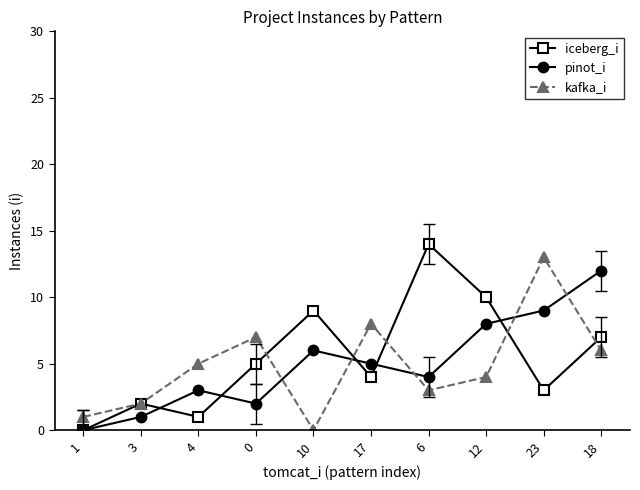

Which series has the largest total across all categories?

iceberg_i